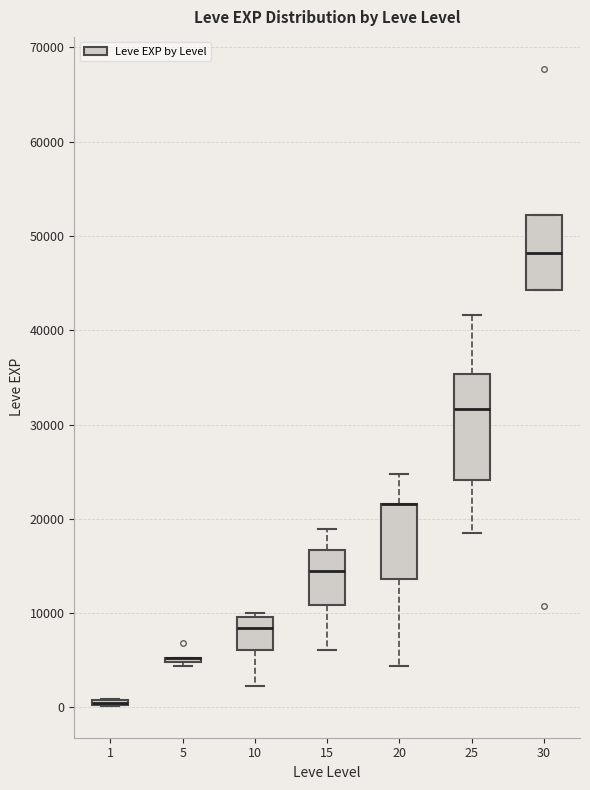

Which box is the tallest, from its lower edge to its upper edge?

25